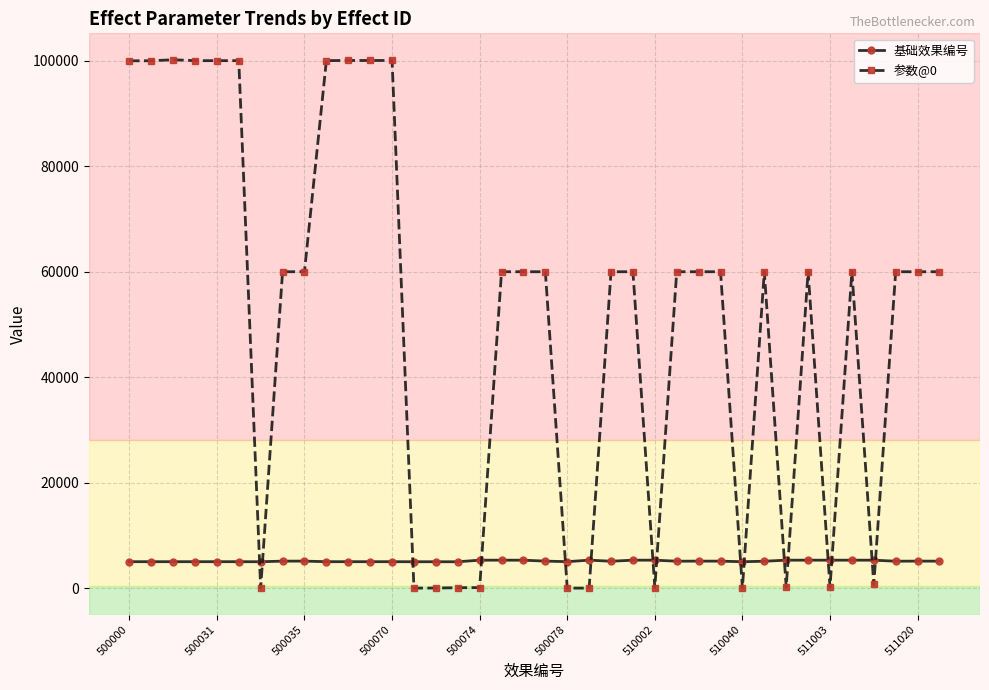

Which series has the widest spread of values?

参数@0